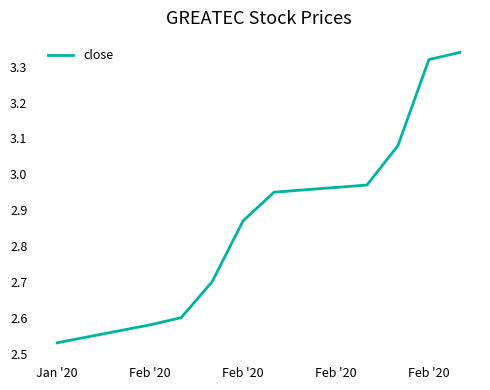

What is the difference between the maximum and minimum values?

0.8